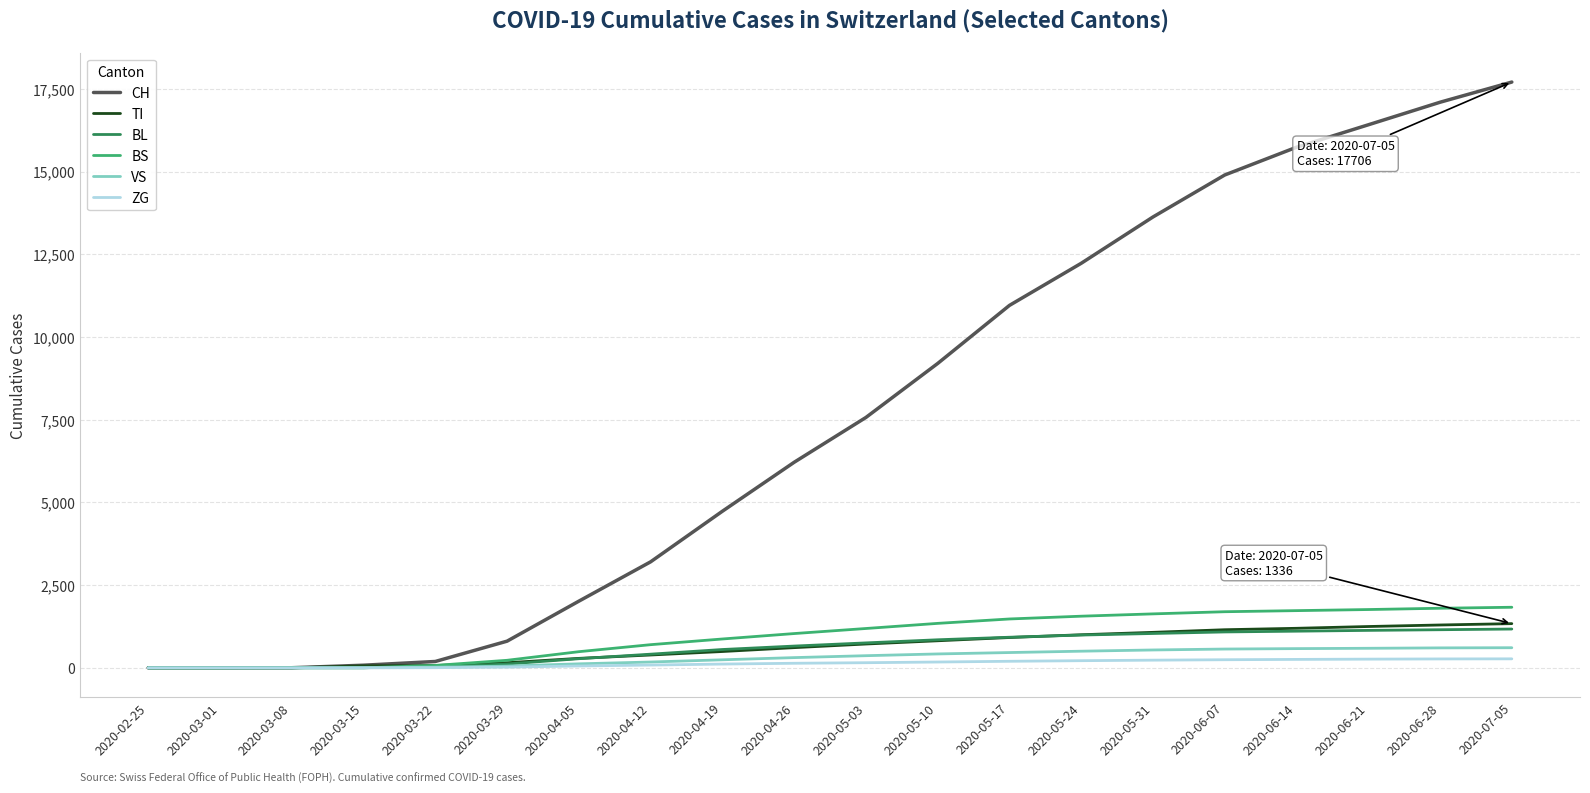

At which category does the chart reach its peak across all series?

2020-07-05